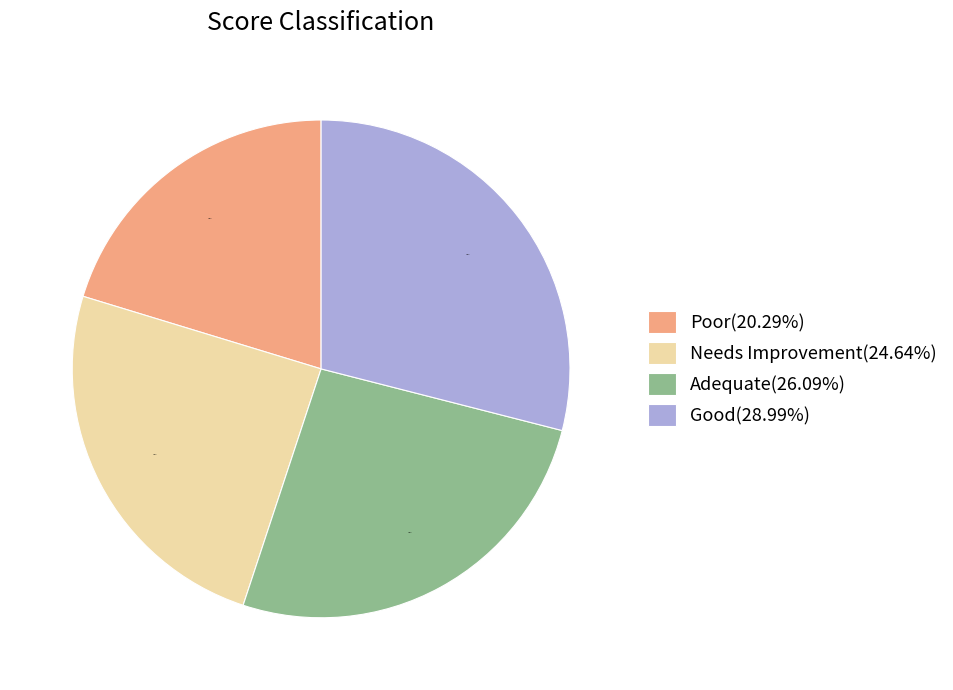

Is there any slice that represents more than half of the pie?

No